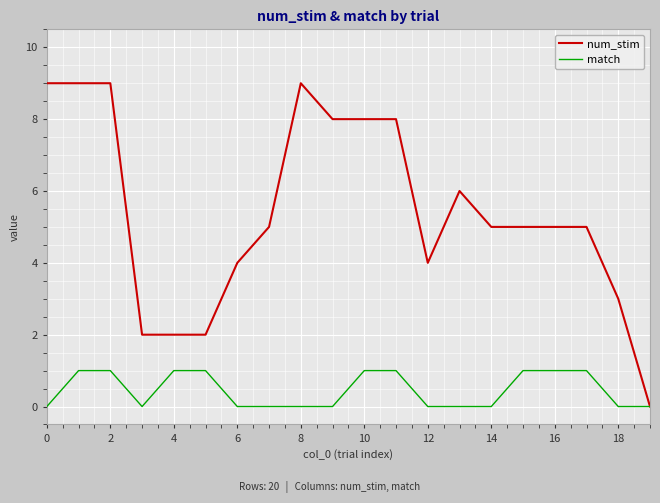

How many series are shown in this chart?

2